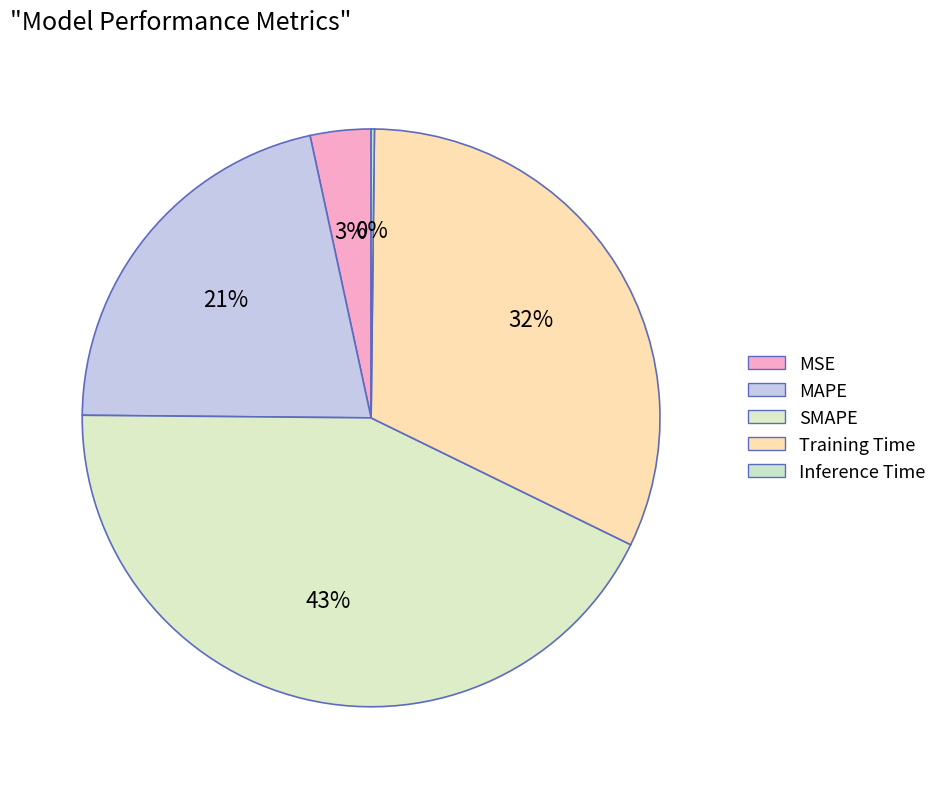

Does SMAPE represent more than half of the total?

No